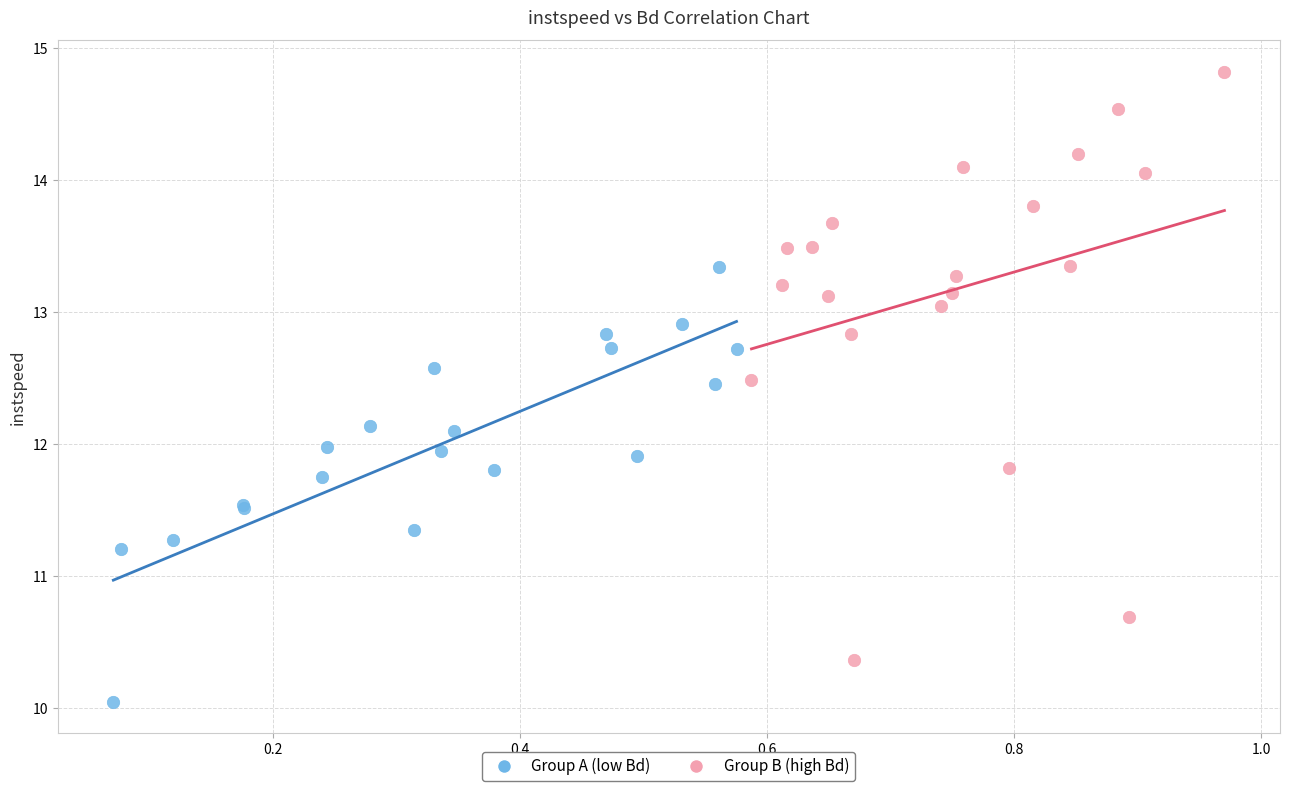

What are all the series names shown in the legend?

Group A (low Bd), Group B (high Bd)